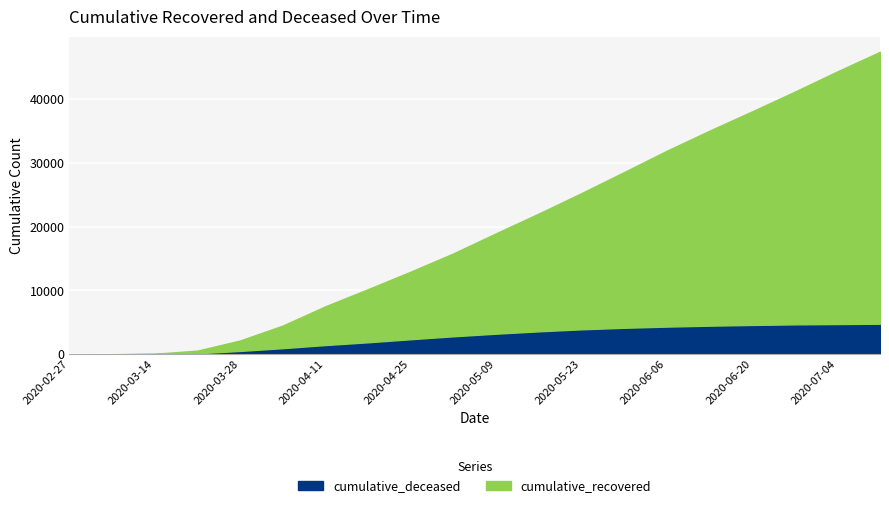

Which category has the highest value in the cumulative_deceased series?

2020-07-11